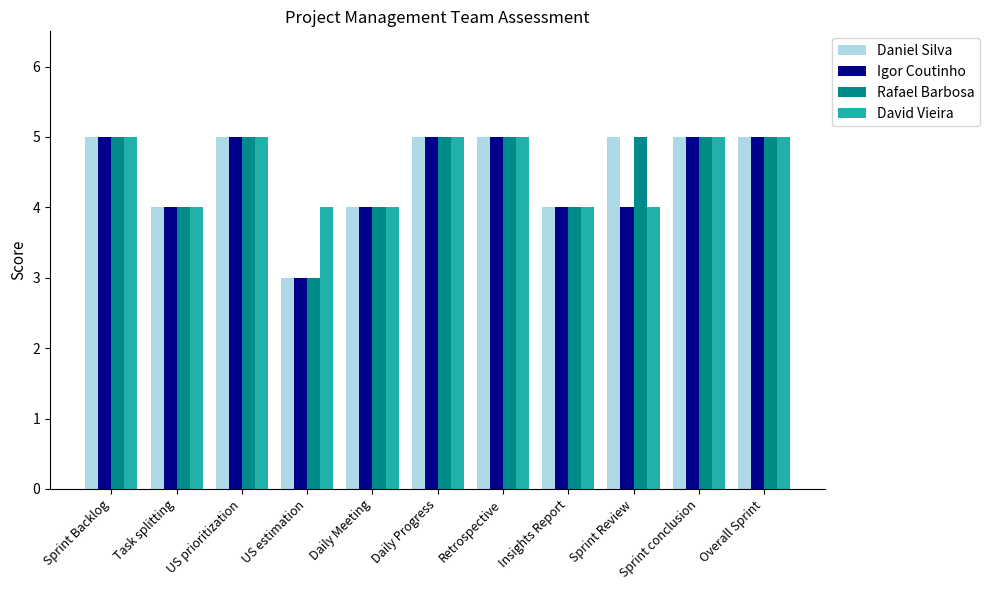

What is the total value across all series at US prioritization?

20